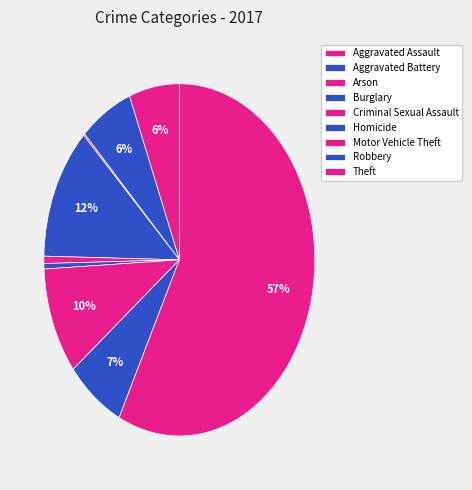

Count the number of slices in the pie.

9